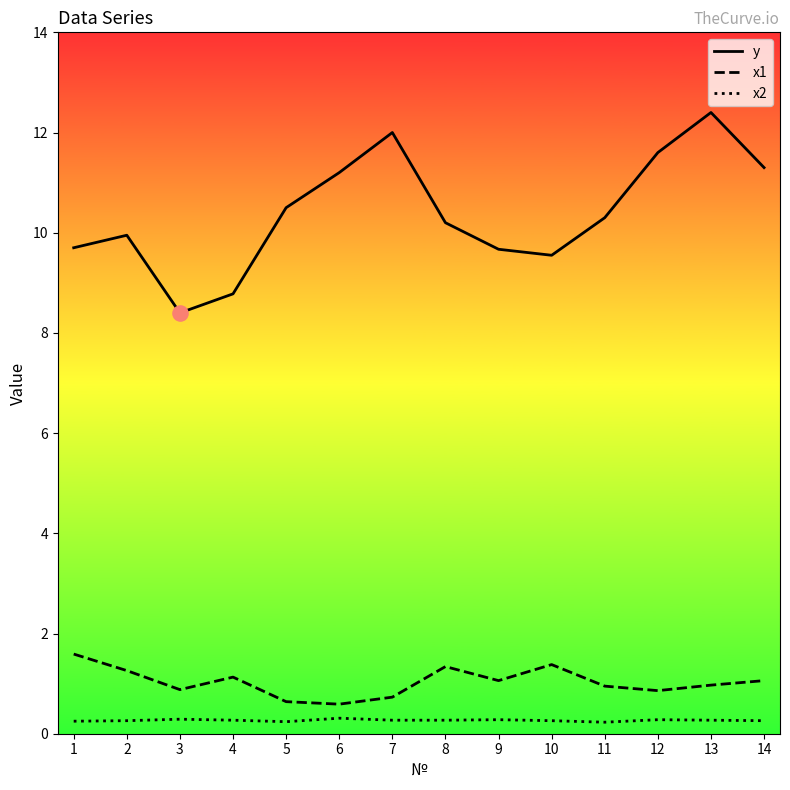

Which series has the widest spread of values?

y